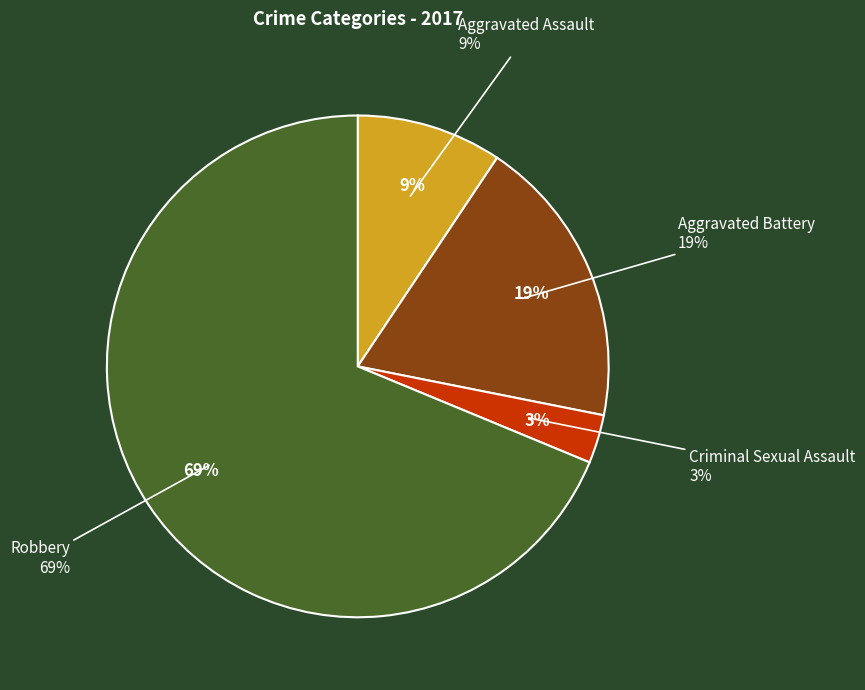

How many slices are in this pie chart?

4